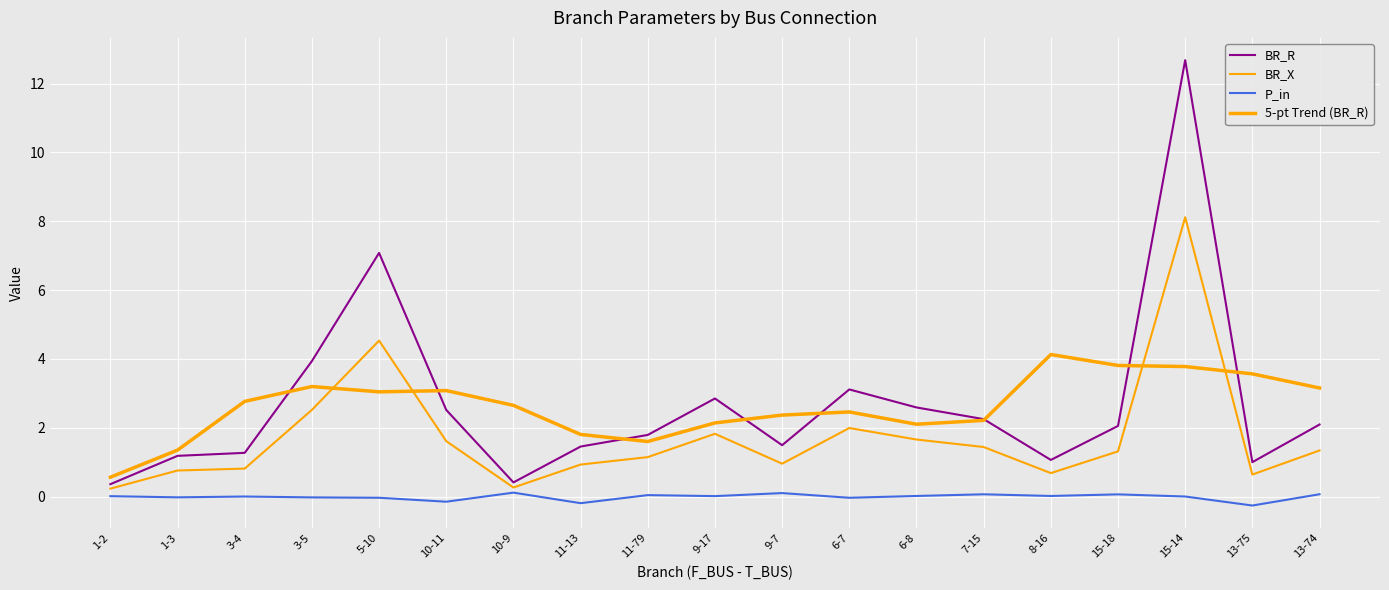

How many lines are shown in the chart?

4